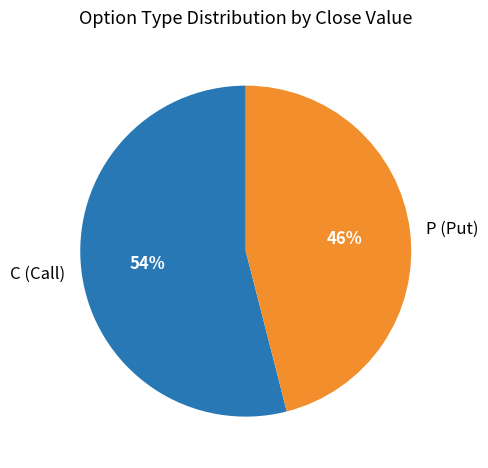

To the nearest percent, what percentage of the pie is P (Put)?

46%